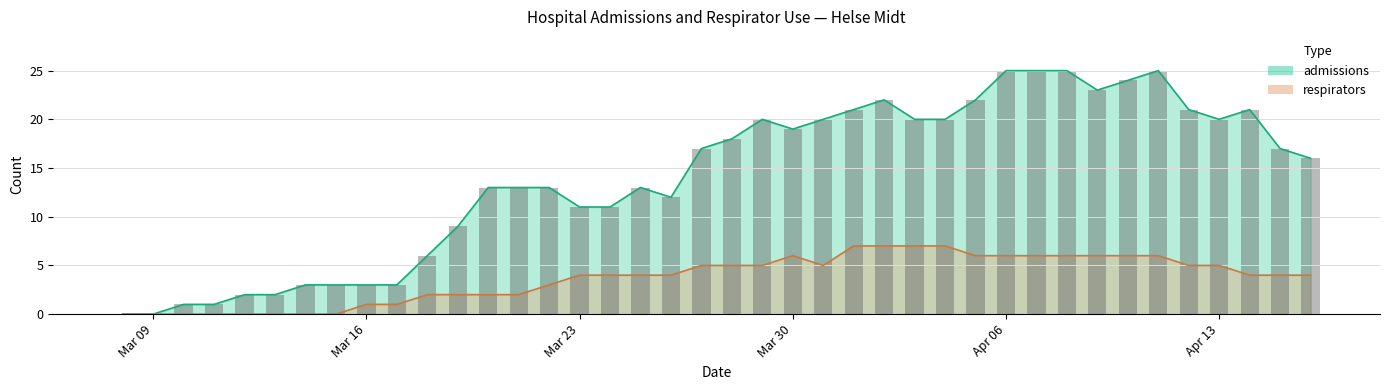

How many data points in respirators are above 4?

18